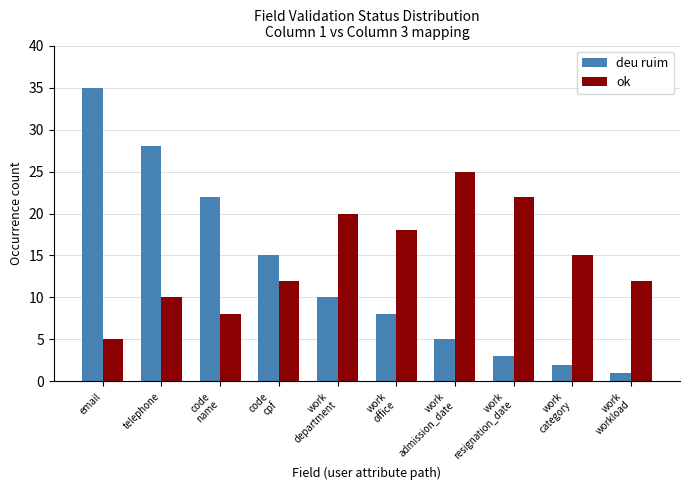

What are all the series names shown in the legend?

deu ruim, ok